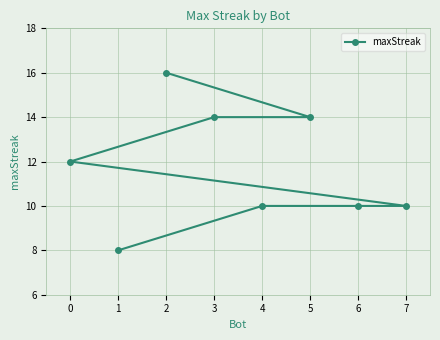

What is the average value?

12